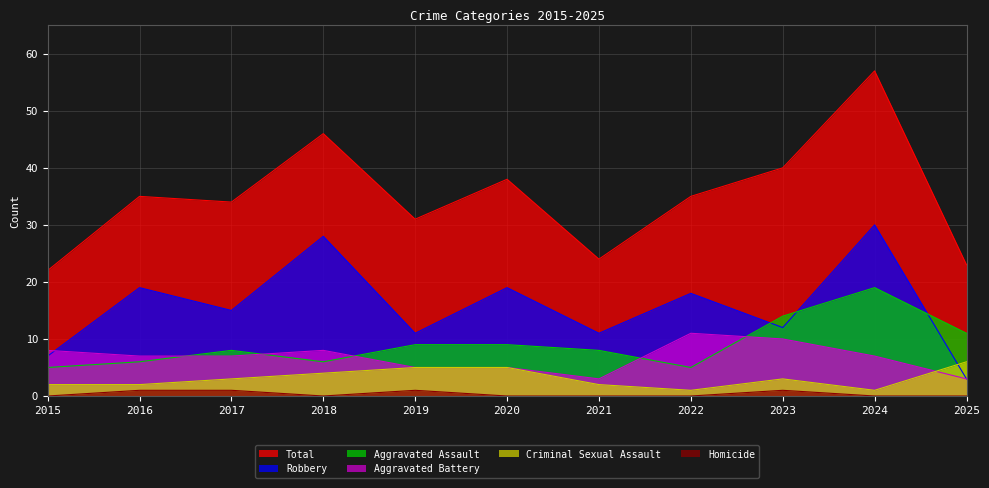

Count the number of categories in the chart.

11